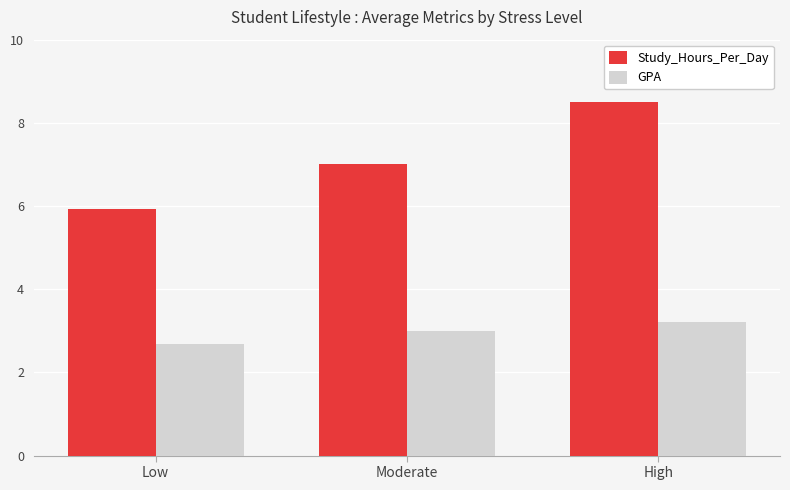

What is the difference between the maximum and minimum values in the GPA series?

0.5